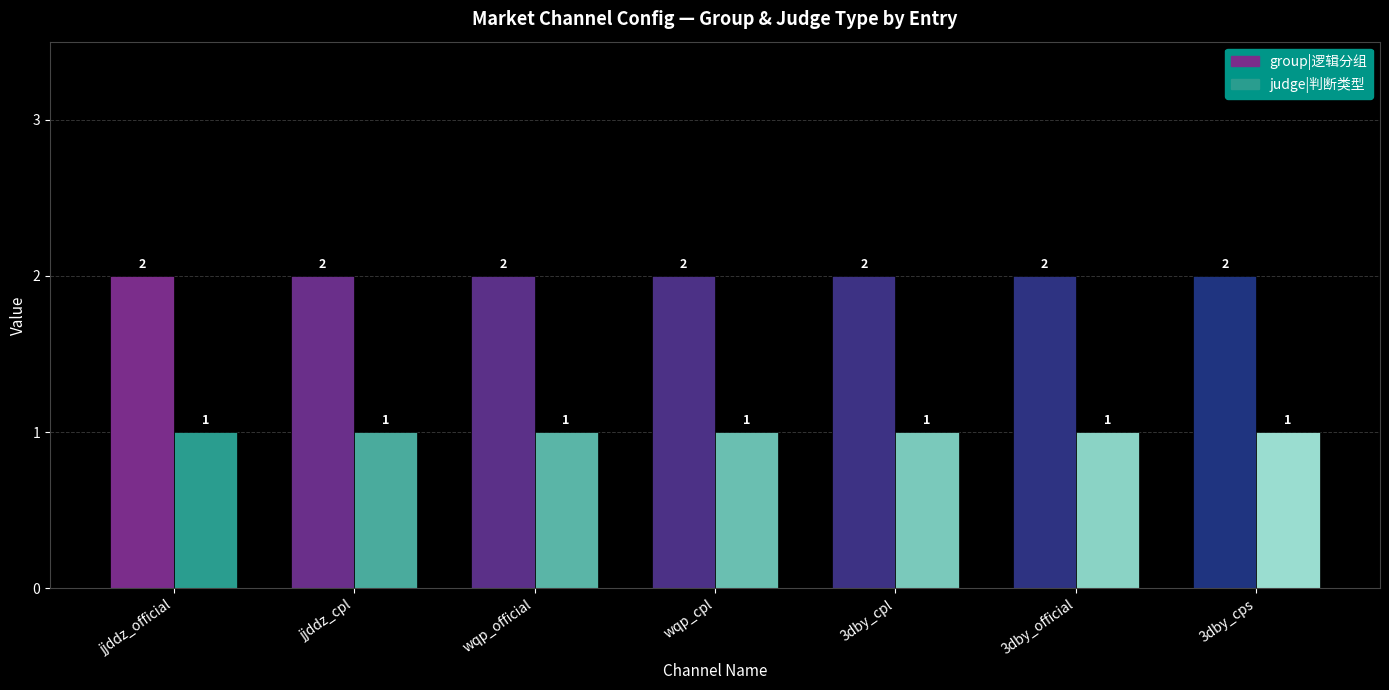

Does the chart contain any negative values?

No